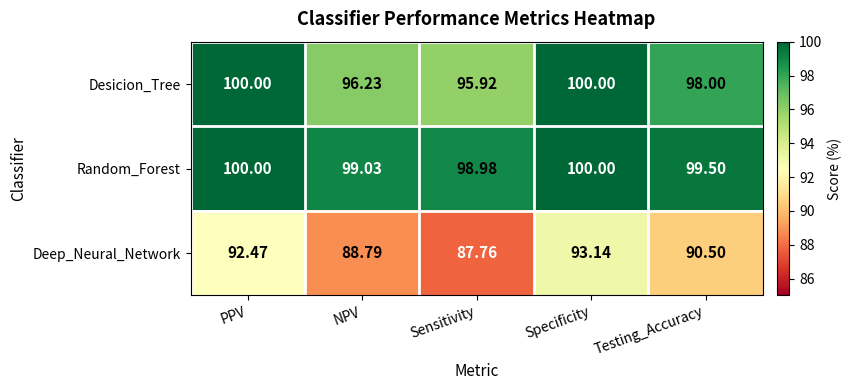

Which series has the largest total across all categories?

Random_Forest